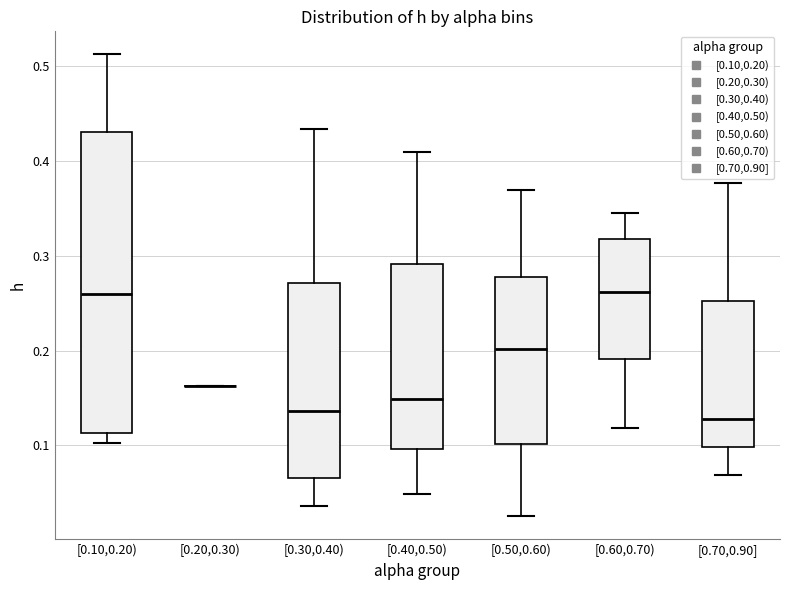

Reading left to right, read every box against the y-axis: the position of its median line, the range the box covers, and the ends of its whiskers. The values are not printed on the chart, so give them approximately, as read against the axis.

[0.10,0.20): median 0.26, box 0.11 to 0.43, whiskers 0.10 to 0.51
[0.20,0.30): box collapsed to a line at 0.16, whiskers 0.16 to 0.16
[0.30,0.40): median 0.14, box 0.07 to 0.27, whiskers 0.04 to 0.43
[0.40,0.50): median 0.15, box 0.10 to 0.29, whiskers 0.05 to 0.41
[0.50,0.60): median 0.20, box 0.10 to 0.28, whiskers 0.03 to 0.37
[0.60,0.70): median 0.26, box 0.19 to 0.32, whiskers 0.12 to 0.35
[0.70,0.90]: median 0.13, box 0.10 to 0.25, whiskers 0.07 to 0.38